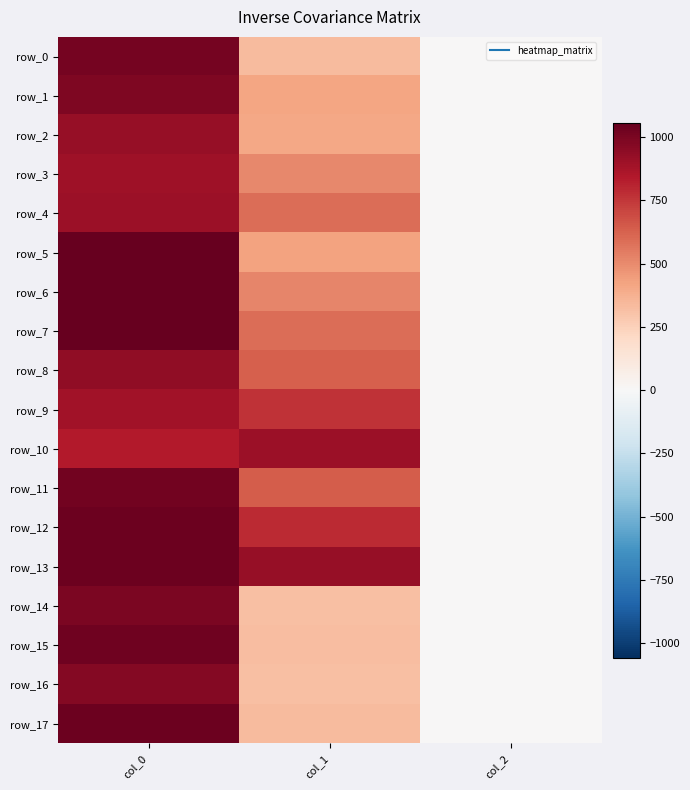

What is the difference between the row_15 values at col_2 and col_1?

322.0